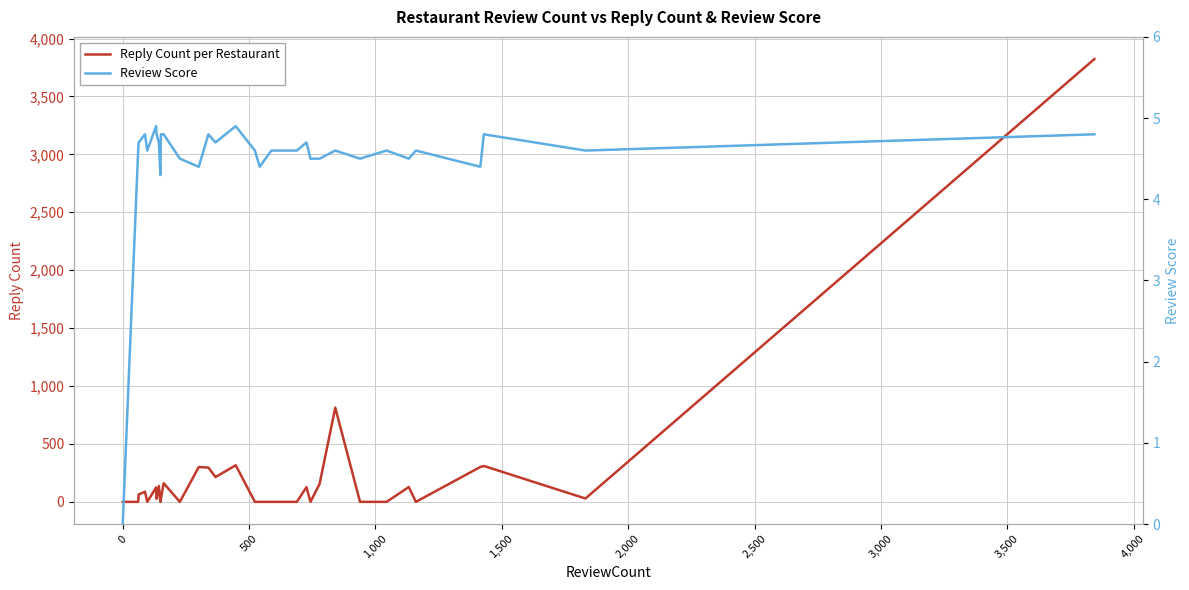

How many positive values does the Review Score series have?

31